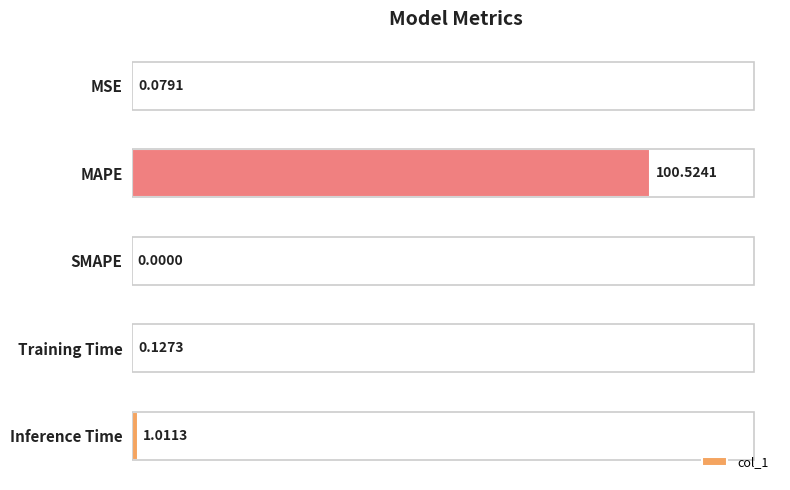

Which has a higher value, Training Time or SMAPE?

Training Time